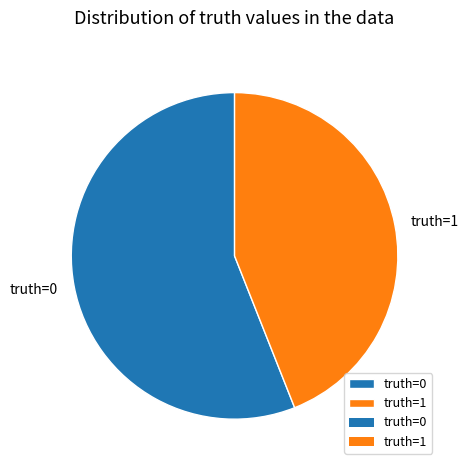

Is the sum of truth=1 and truth=0 greater than half?

Yes